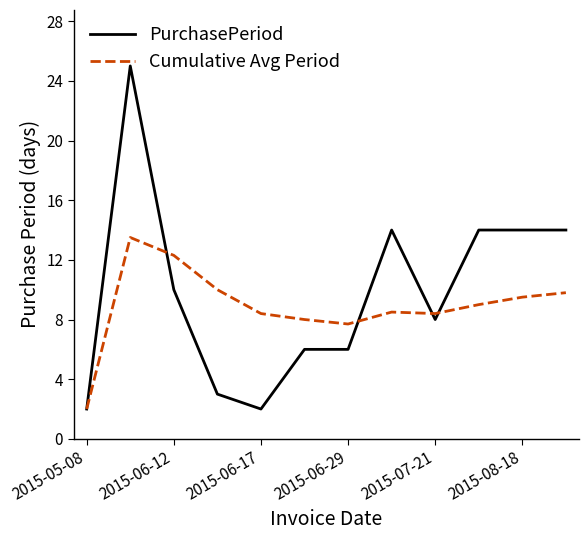

How many lines are shown in the chart?

2